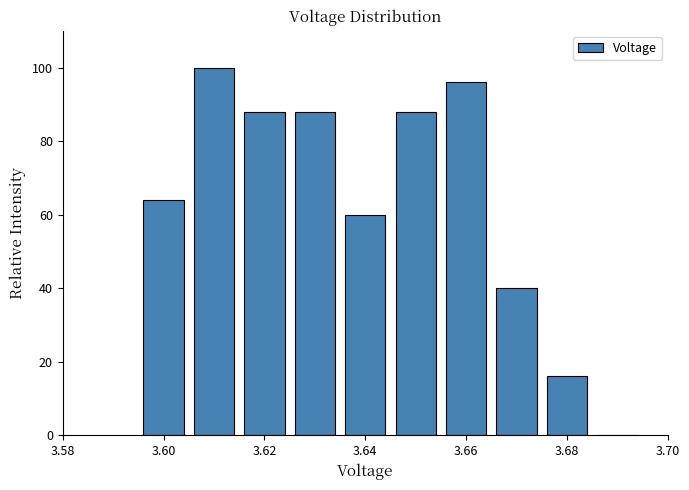

Reading left to right, transcribe this chart: for each bar, give the range it covers on the x-axis and its height. Neither the bar edges nor the heights are printed on the chart, so give them approximately, as read against the axes.

3.595 to 3.605: 64
3.605 to 3.615: 100
3.615 to 3.625: 88
3.625 to 3.635: 88
3.635 to 3.645: 60
3.645 to 3.655: 88
3.655 to 3.665: 96
3.665 to 3.675: 40
3.675 to 3.685: 16
3.685 to 3.695: 0